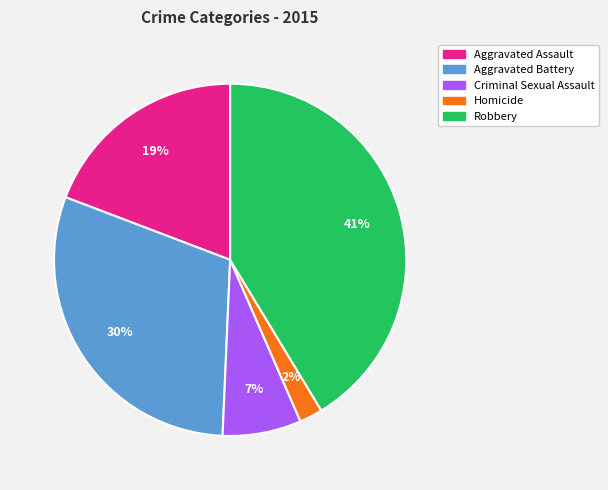

Does Aggravated Assault represent more than half of the total?

No